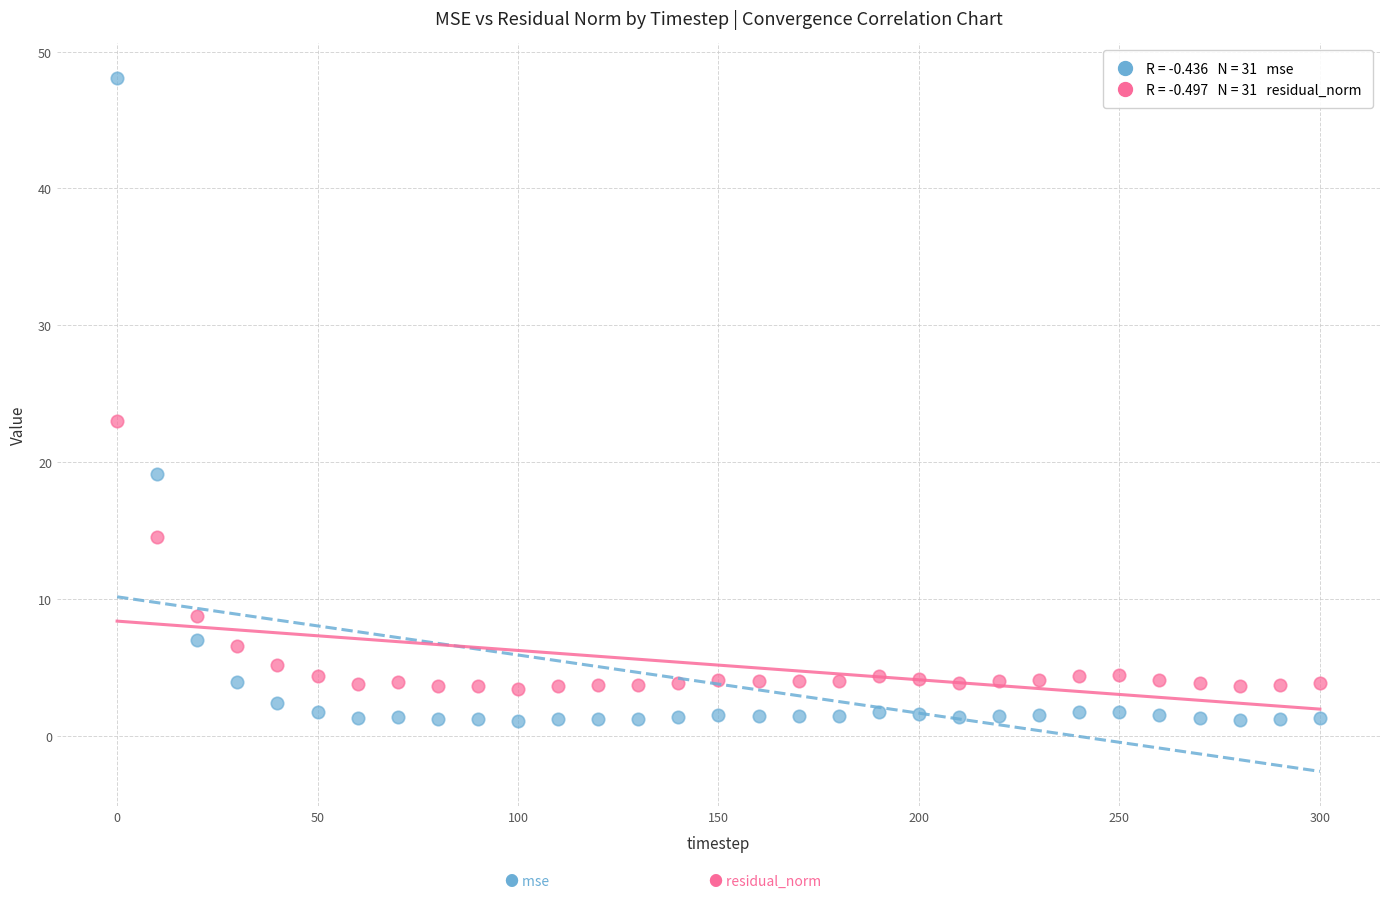

Across all series, what Y value is closest to 24?

23.0